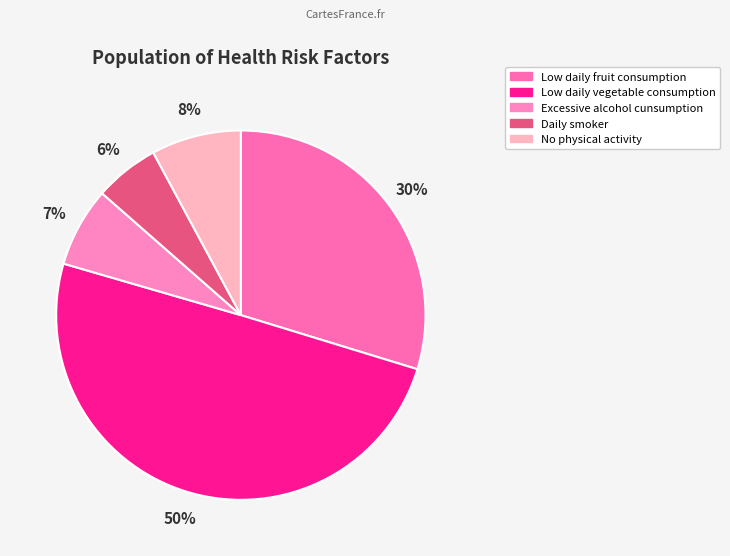

What percentage do Low daily fruit consumption and Excessive alcohol cunsumption together represent?

36.7%